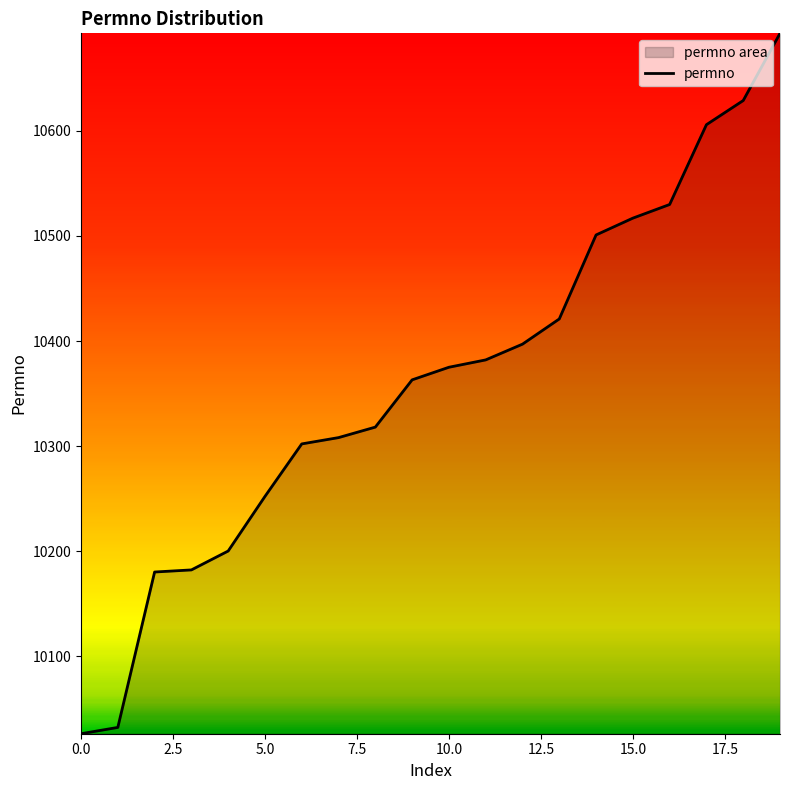

How many lines are shown in the chart?

1